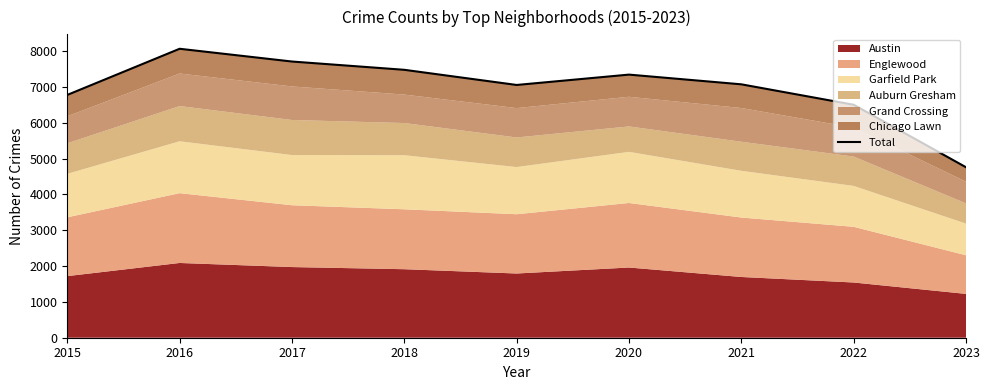

Rank the categories by value from highest to lowest.

2016, 2017, 2018, 2020, 2021, 2019, 2015, 2022, 2023